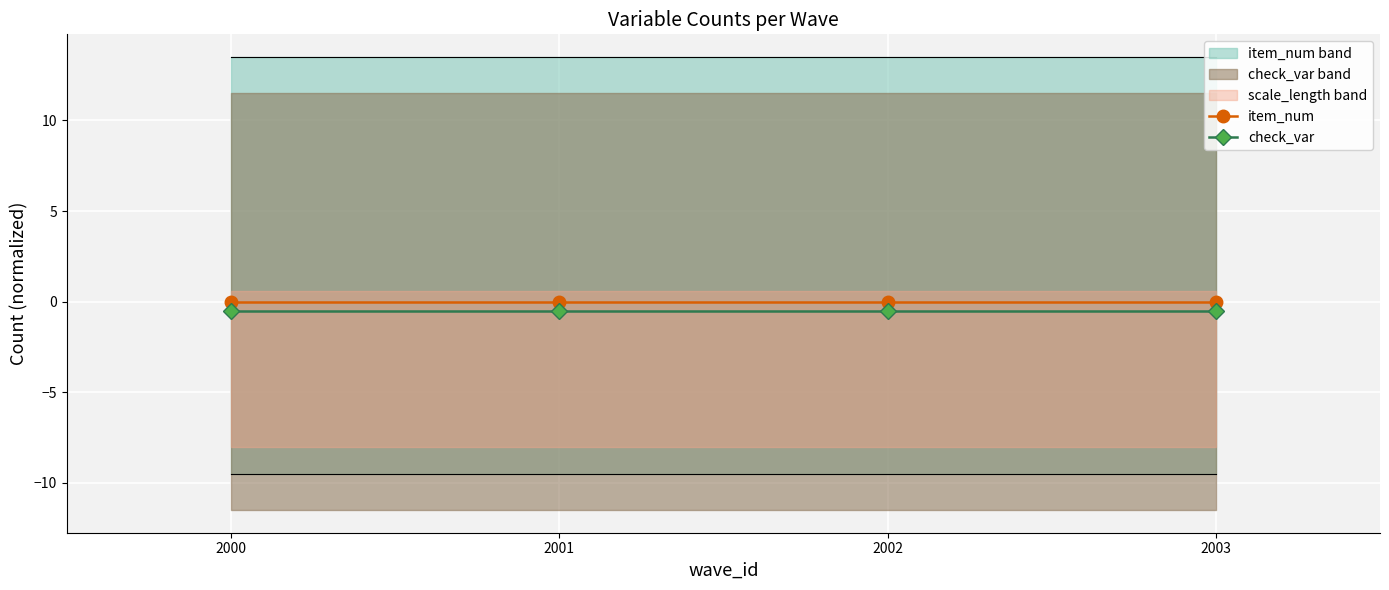

Reading left to right, list all the values displayed in this chart.

item_num: 0.0	0.0	0.0	0.0
check_var: -0.5	-0.5	-0.5	-0.5